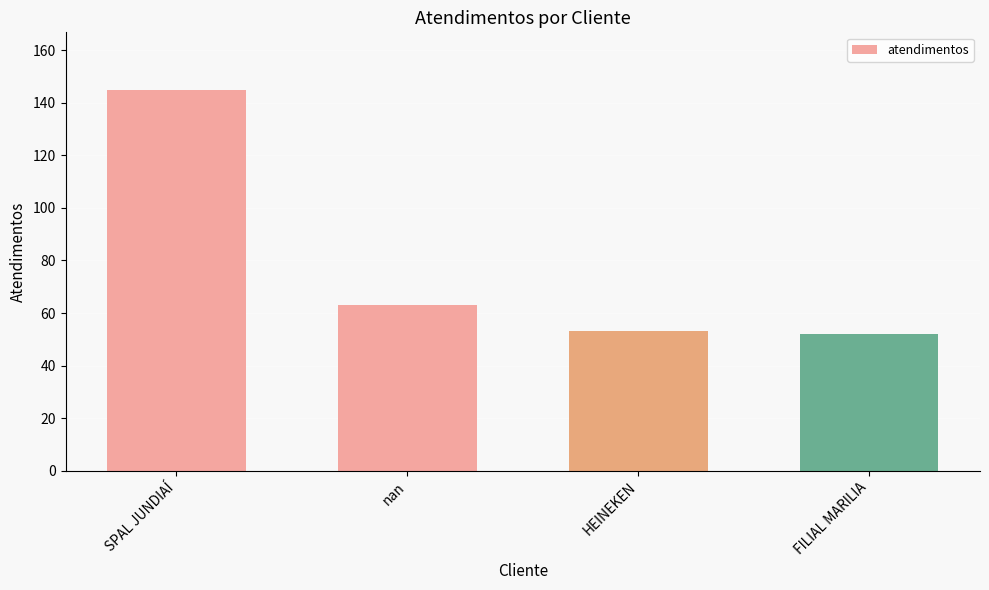

Reading left to right, list all the values displayed in this chart.

145	63	53	52